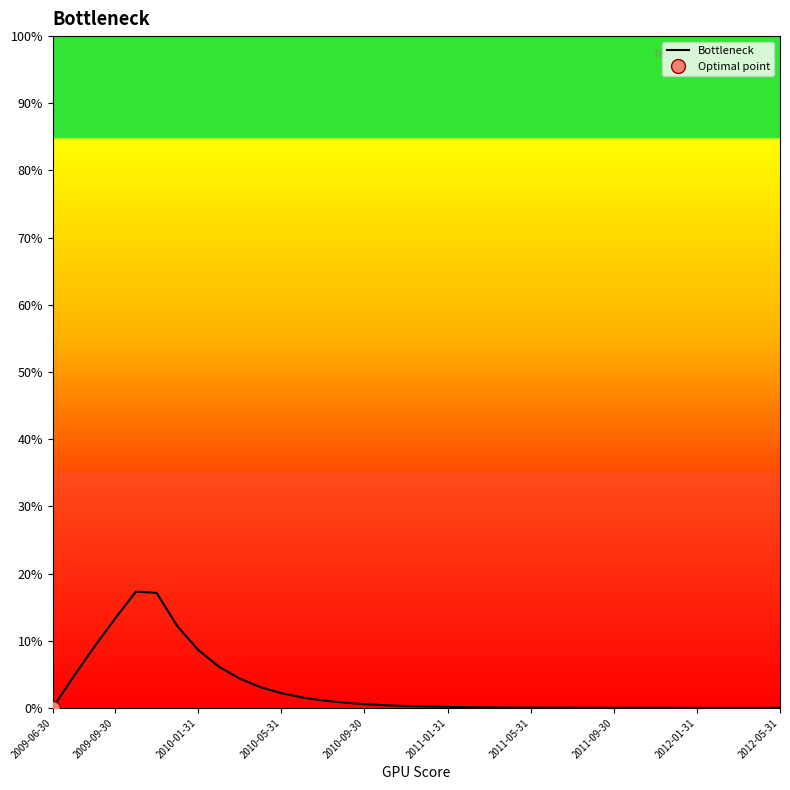

Which category has the lowest value across all series?

2009-06-30